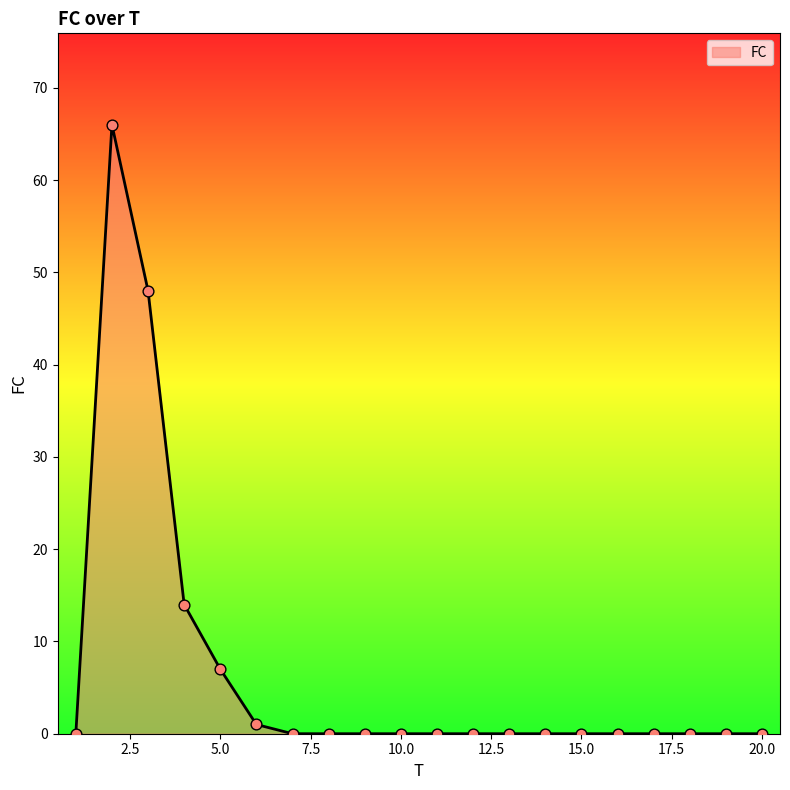

What is the maximum value shown in the chart?

66